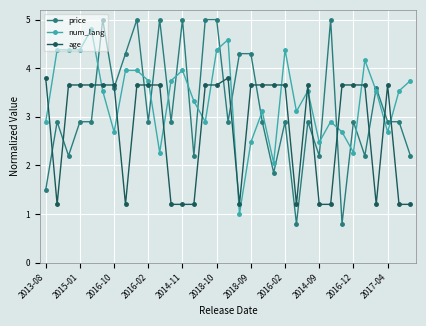

What are all the series names shown in the legend?

price, num_lang, age